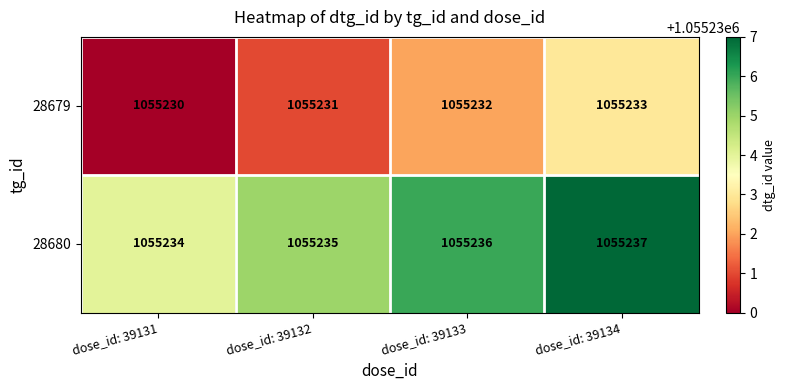

List the series in order of their peak value, lowest first.

28679, 28680